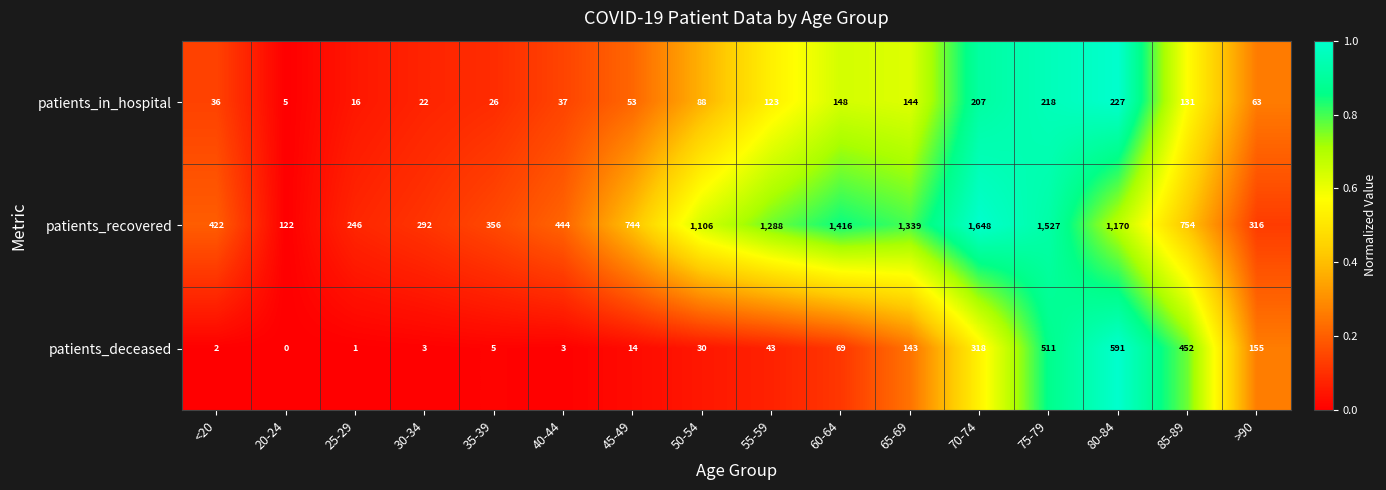

Which series changed the most between 50-54 and 80-84?

patients_deceased